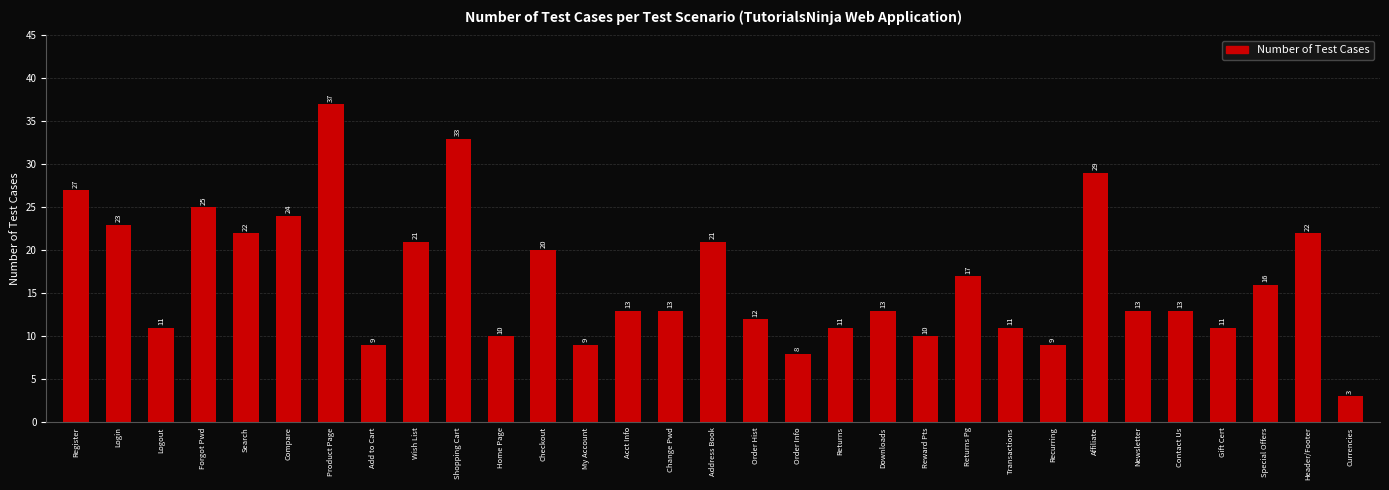

How many bars are there in total?

31